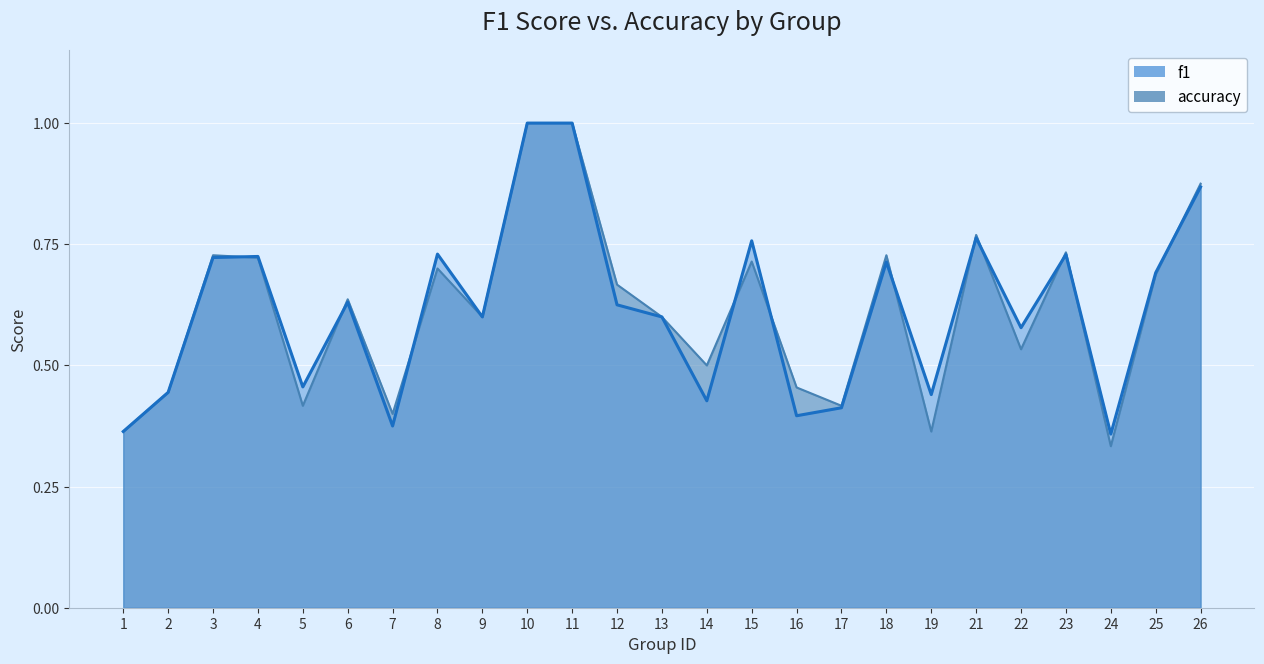

At which category does the chart reach its minimum across all series?

24